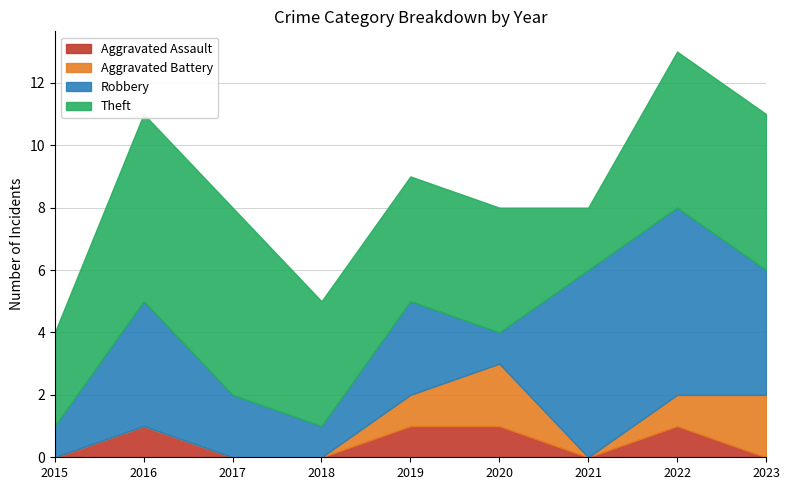

True or false: Theft and Aggravated Battery intersect in this chart.

False